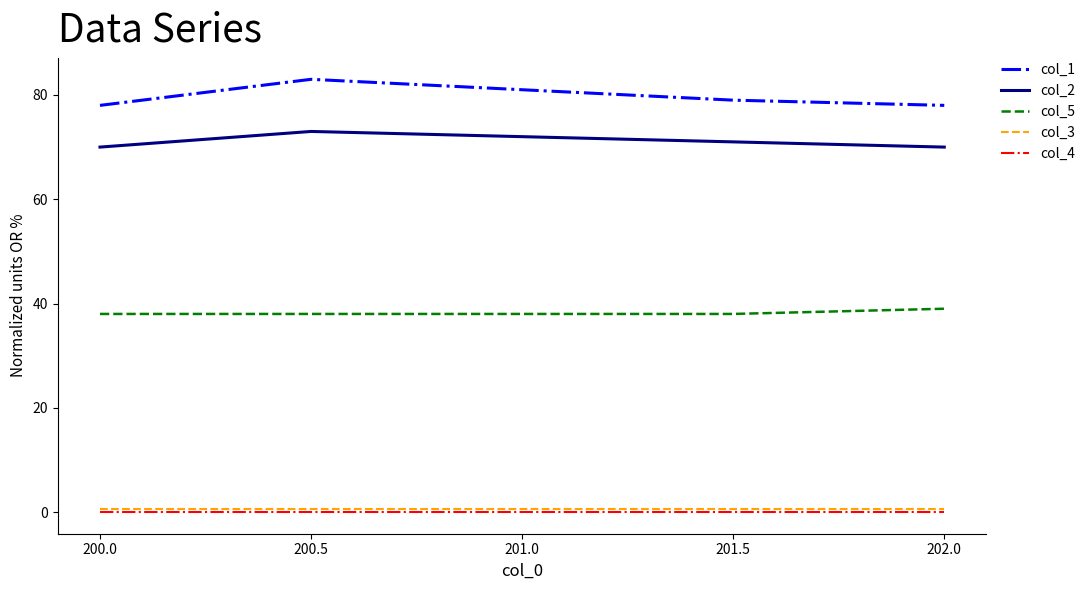

The value of col_2 at 202.0 is 24.7. True or false?

False